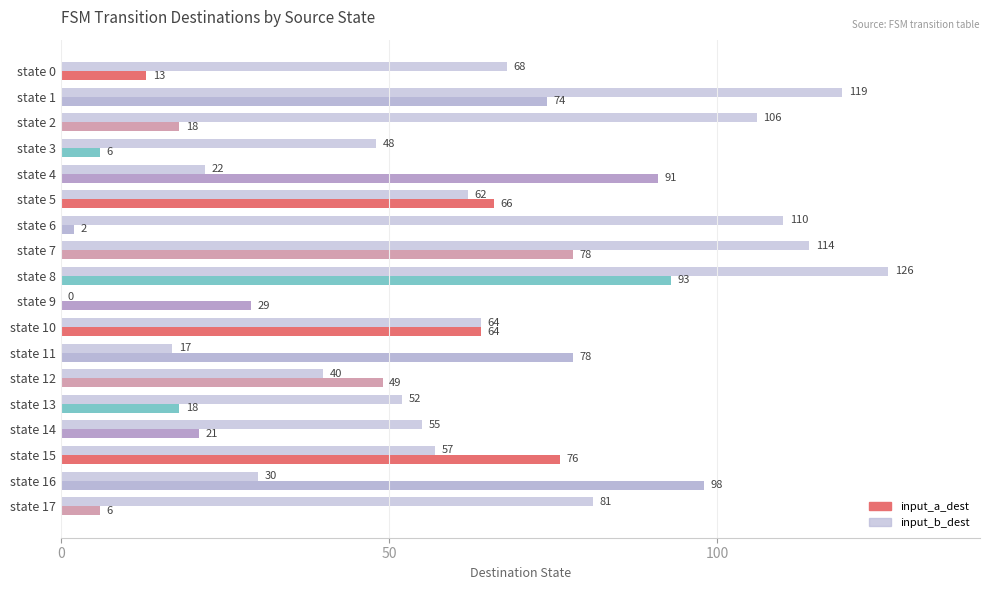

What is the label of the 12th bar from the right?

6